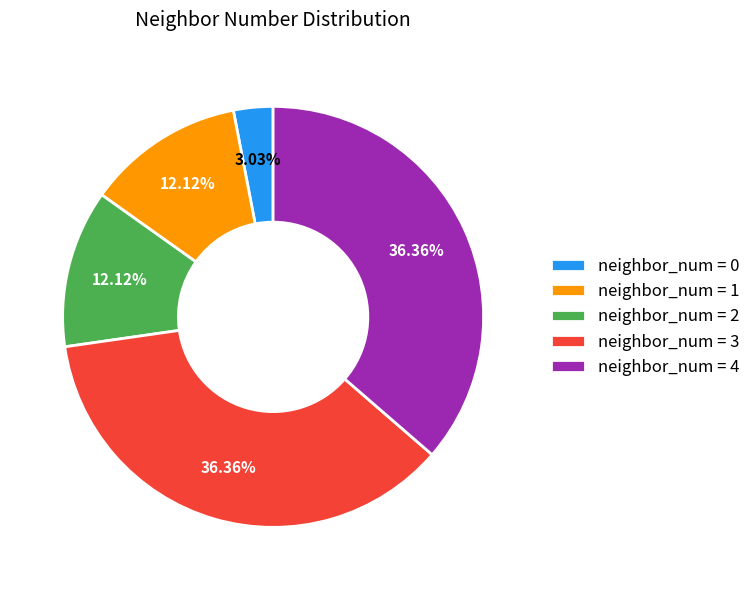

Is there any slice that represents more than half of the pie?

No